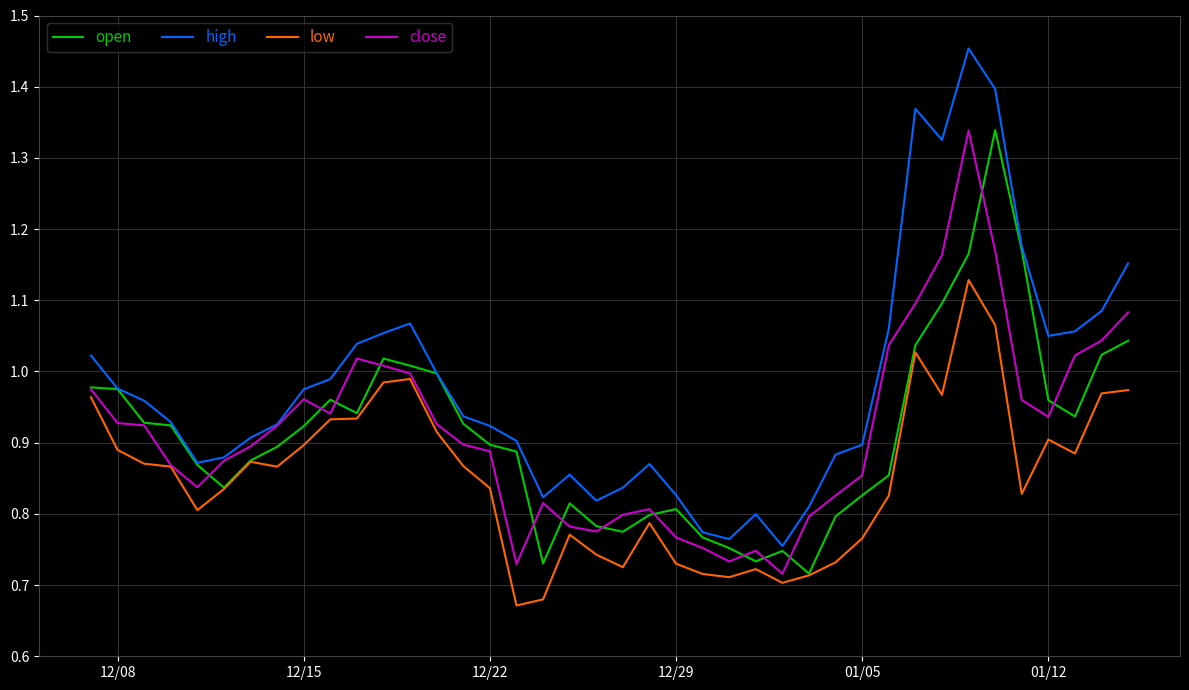

Does the chart have visible grid lines?

Yes